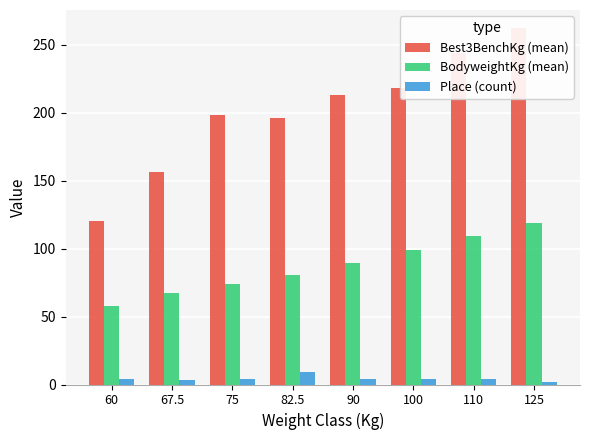

Count the Place (count) values in the range 4 to 5.

5